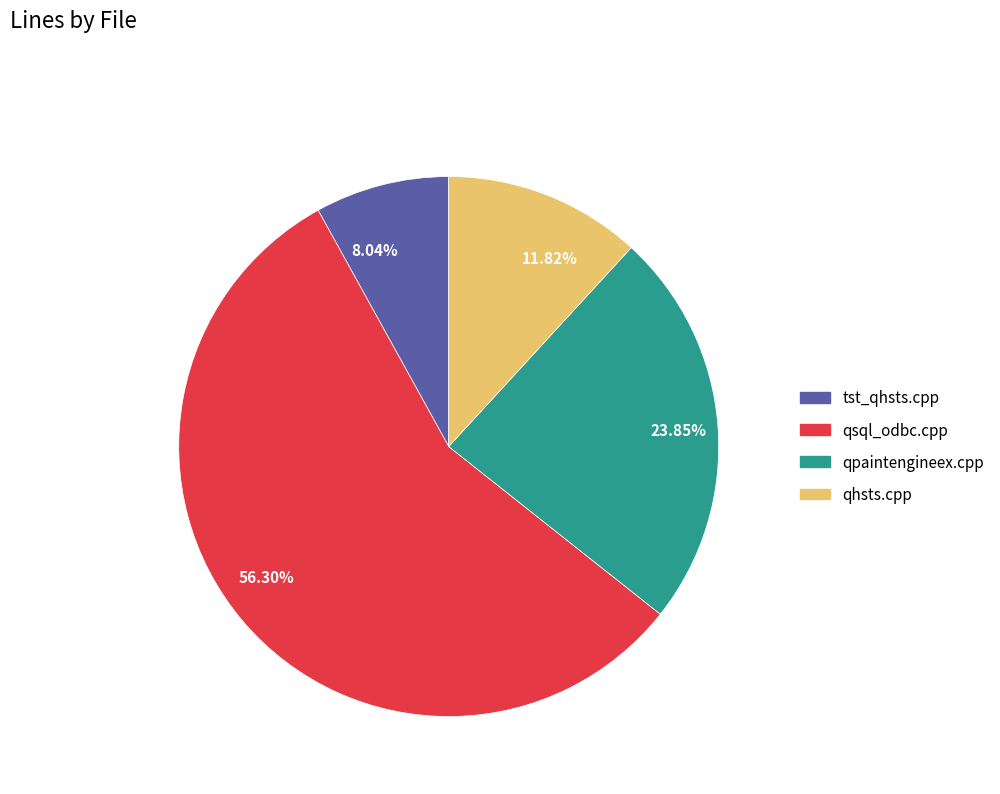

Between qpaintengineex.cpp and qhsts.cpp, which is larger?

qpaintengineex.cpp